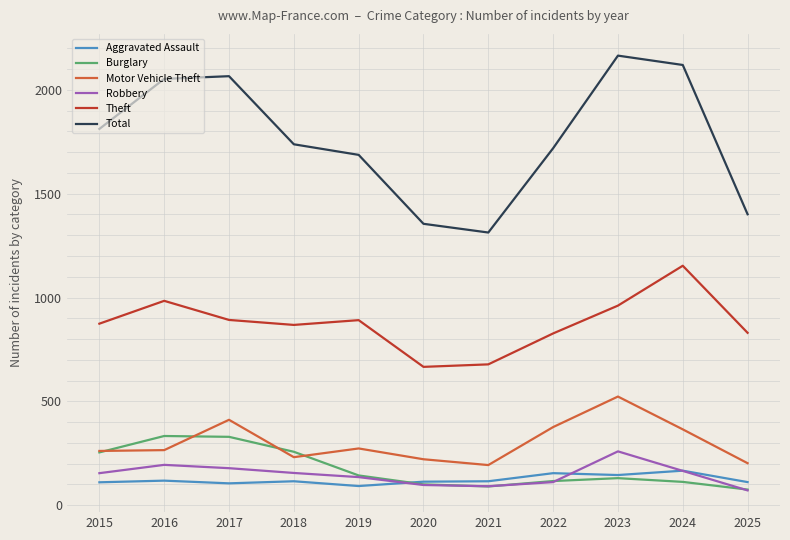

Which series has the largest range (max minus min)?

Total